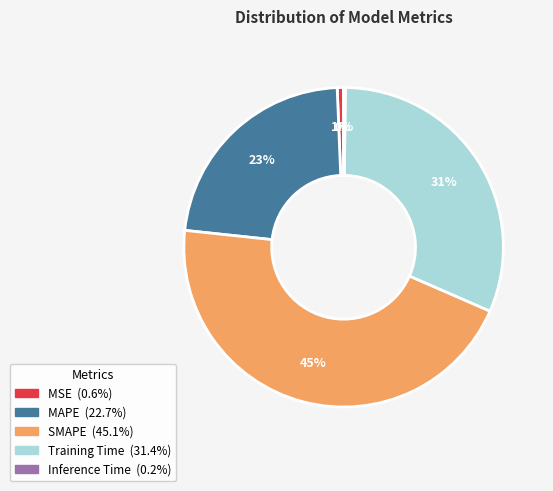

Which slice is the largest?

SMAPE